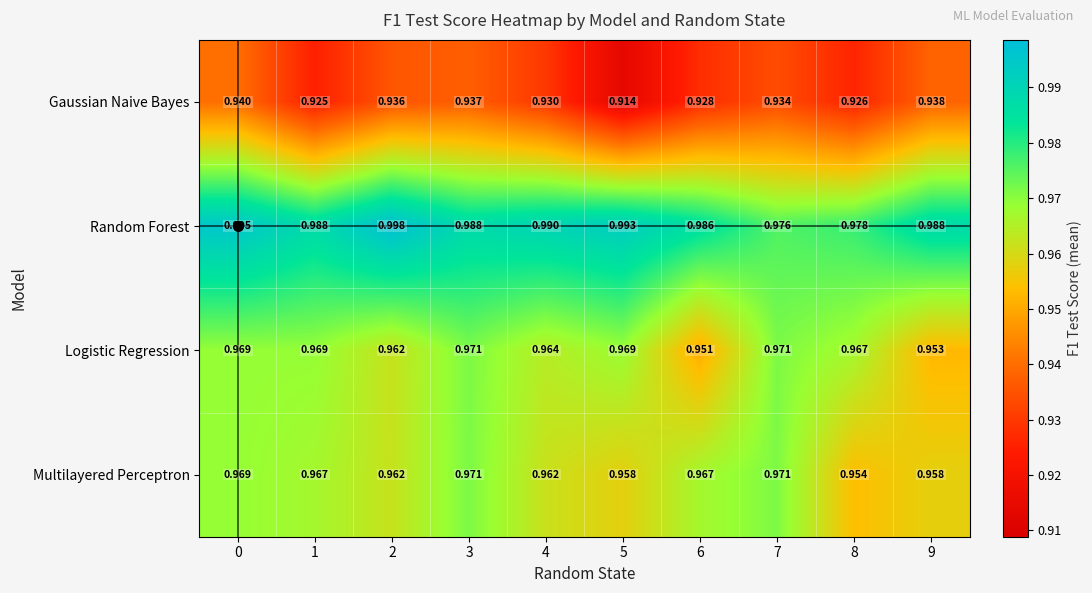

Between 4 and 9, which series saw the biggest shift?

Logistic Regression